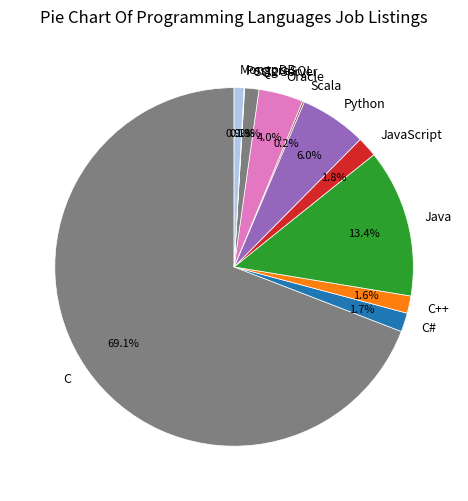

What is the largest slice in the pie chart?

C